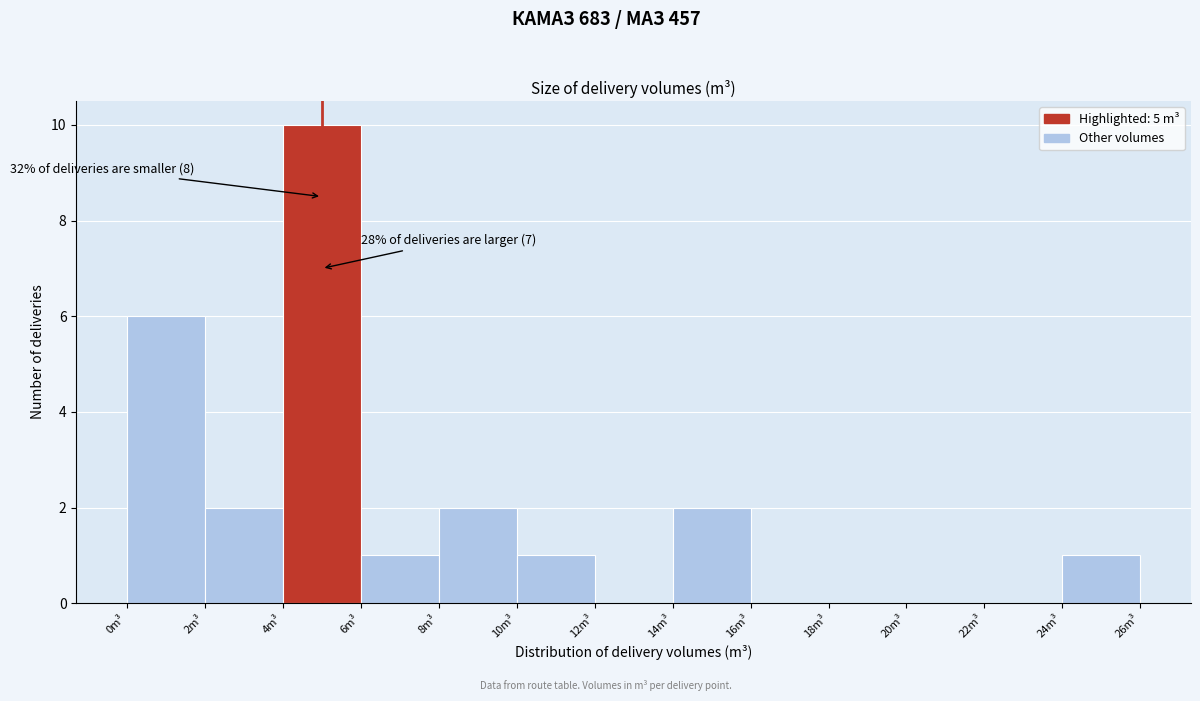

Which range on the x-axis has the tallest bar?

4 to 6